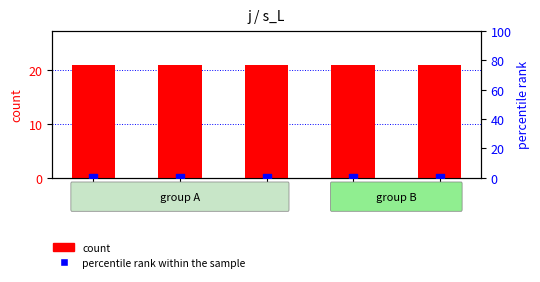

Which series reaches the minimum Y coordinate?

percentile rank within the sample